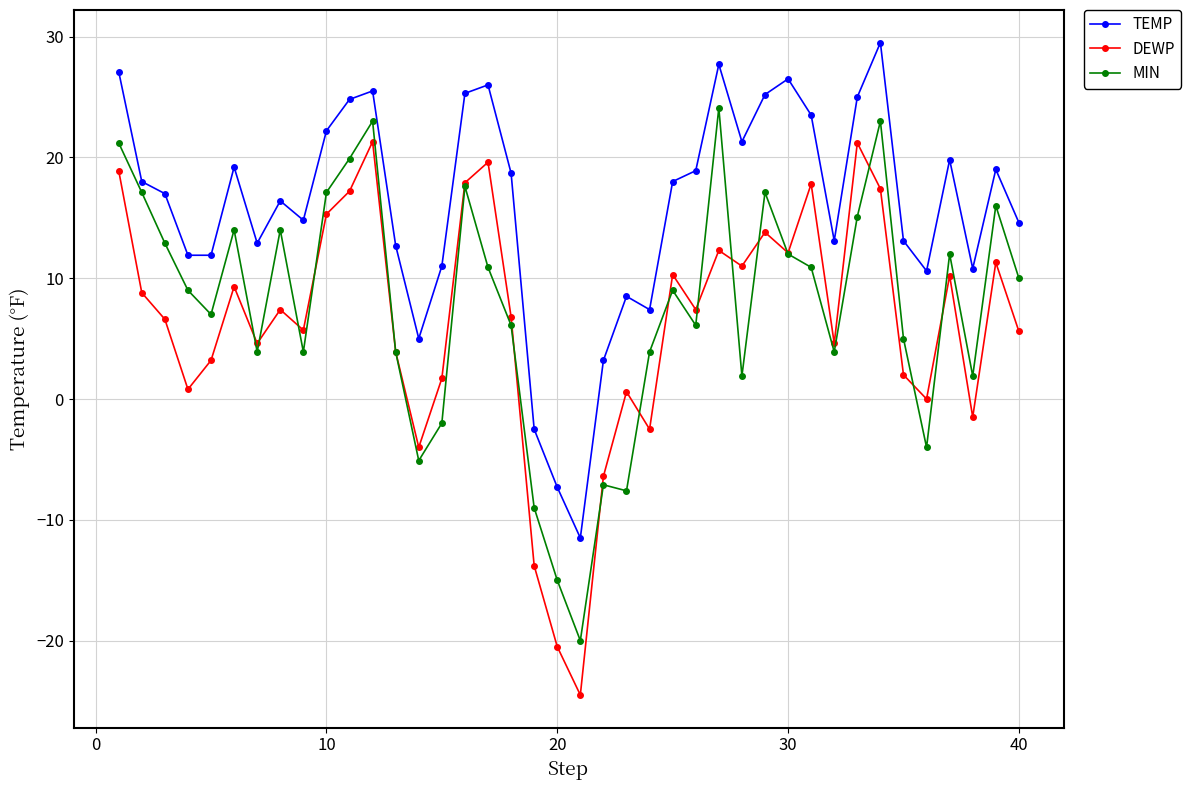

True or false: MIN has more than 0 points higher than both neighbors.

True